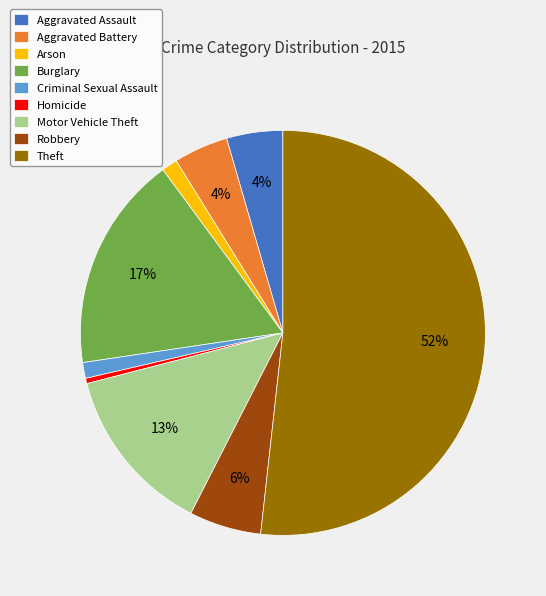

How many segments does this pie chart have?

9